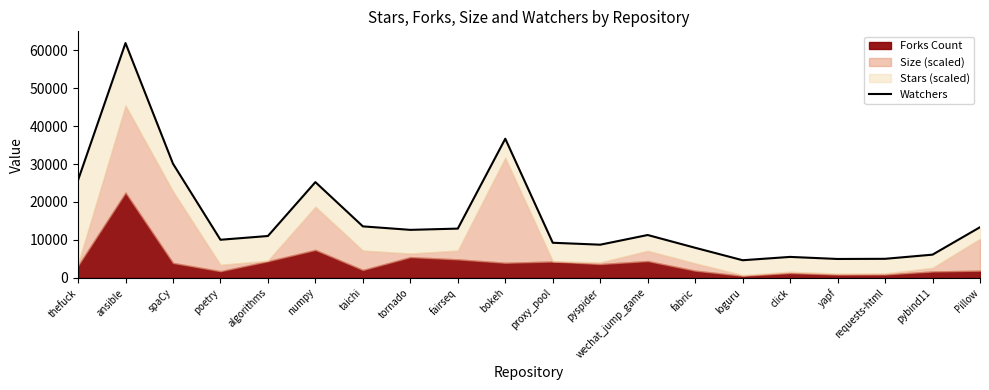

Is it true that the value at numpy is 25238.6?

True